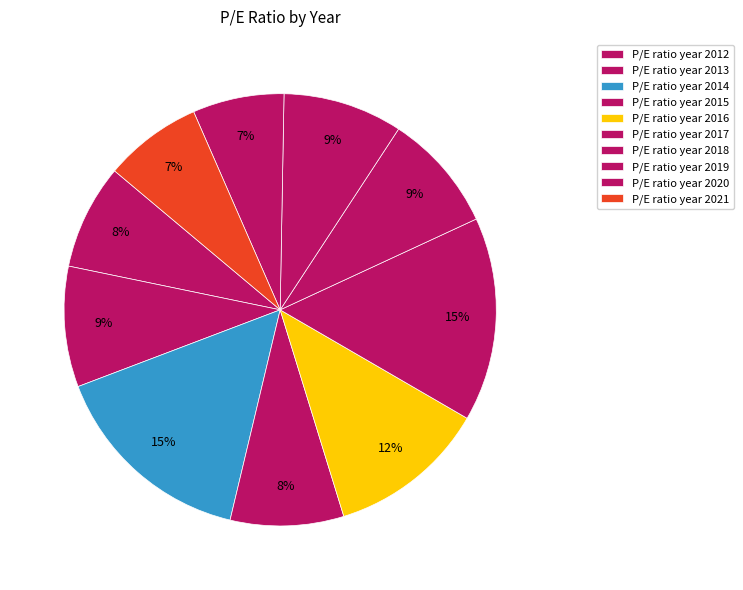

How many slices are in this pie chart?

10